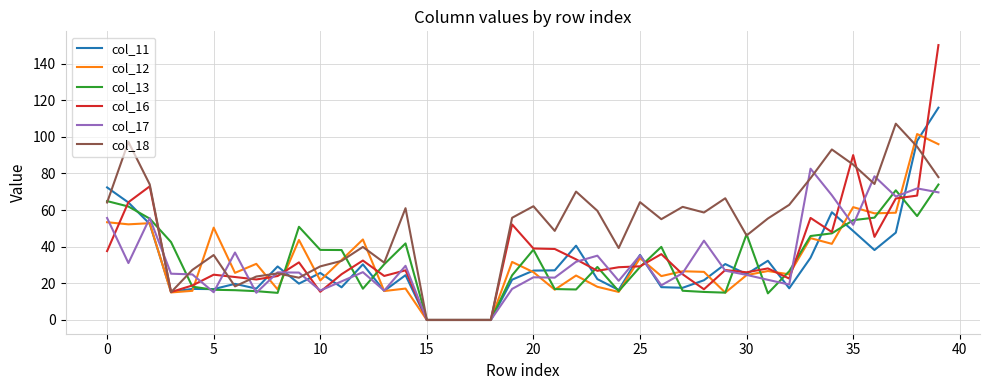

Which series has the largest total across all categories?

col_18